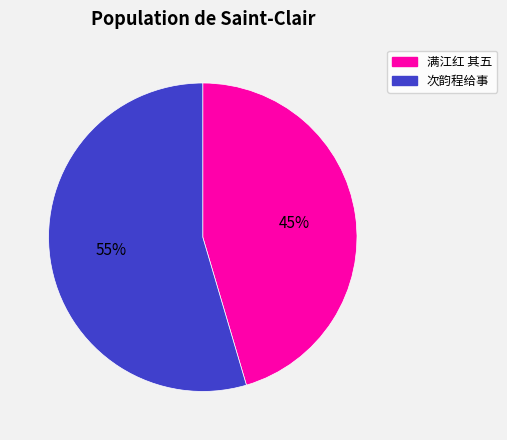

To the nearest percent, what is the average slice percentage?

50%